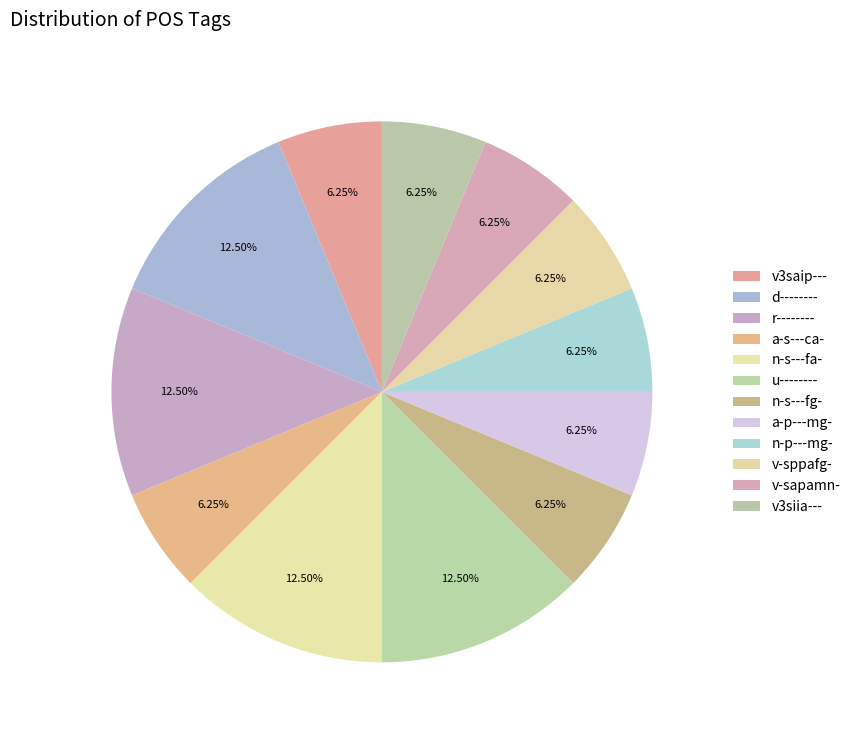

Is it true that v3saip--- is 6% of the pie?

True